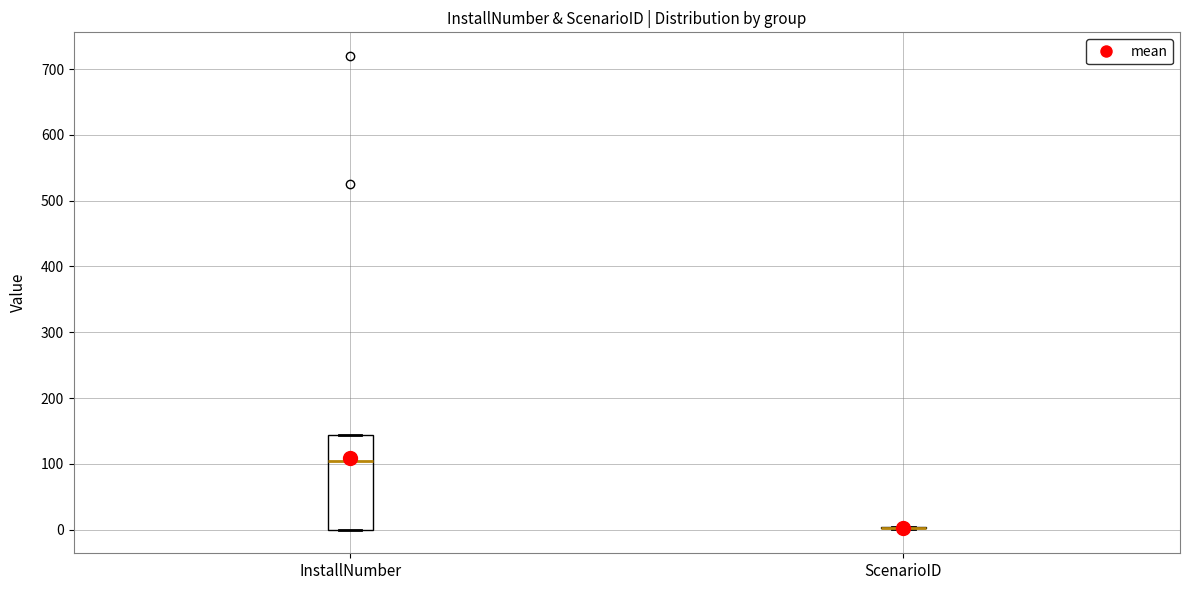

Where does the median line of the box for InstallNumber sit on the y-axis? The values are not printed on the chart, so give them approximately, as read against the axis.

110